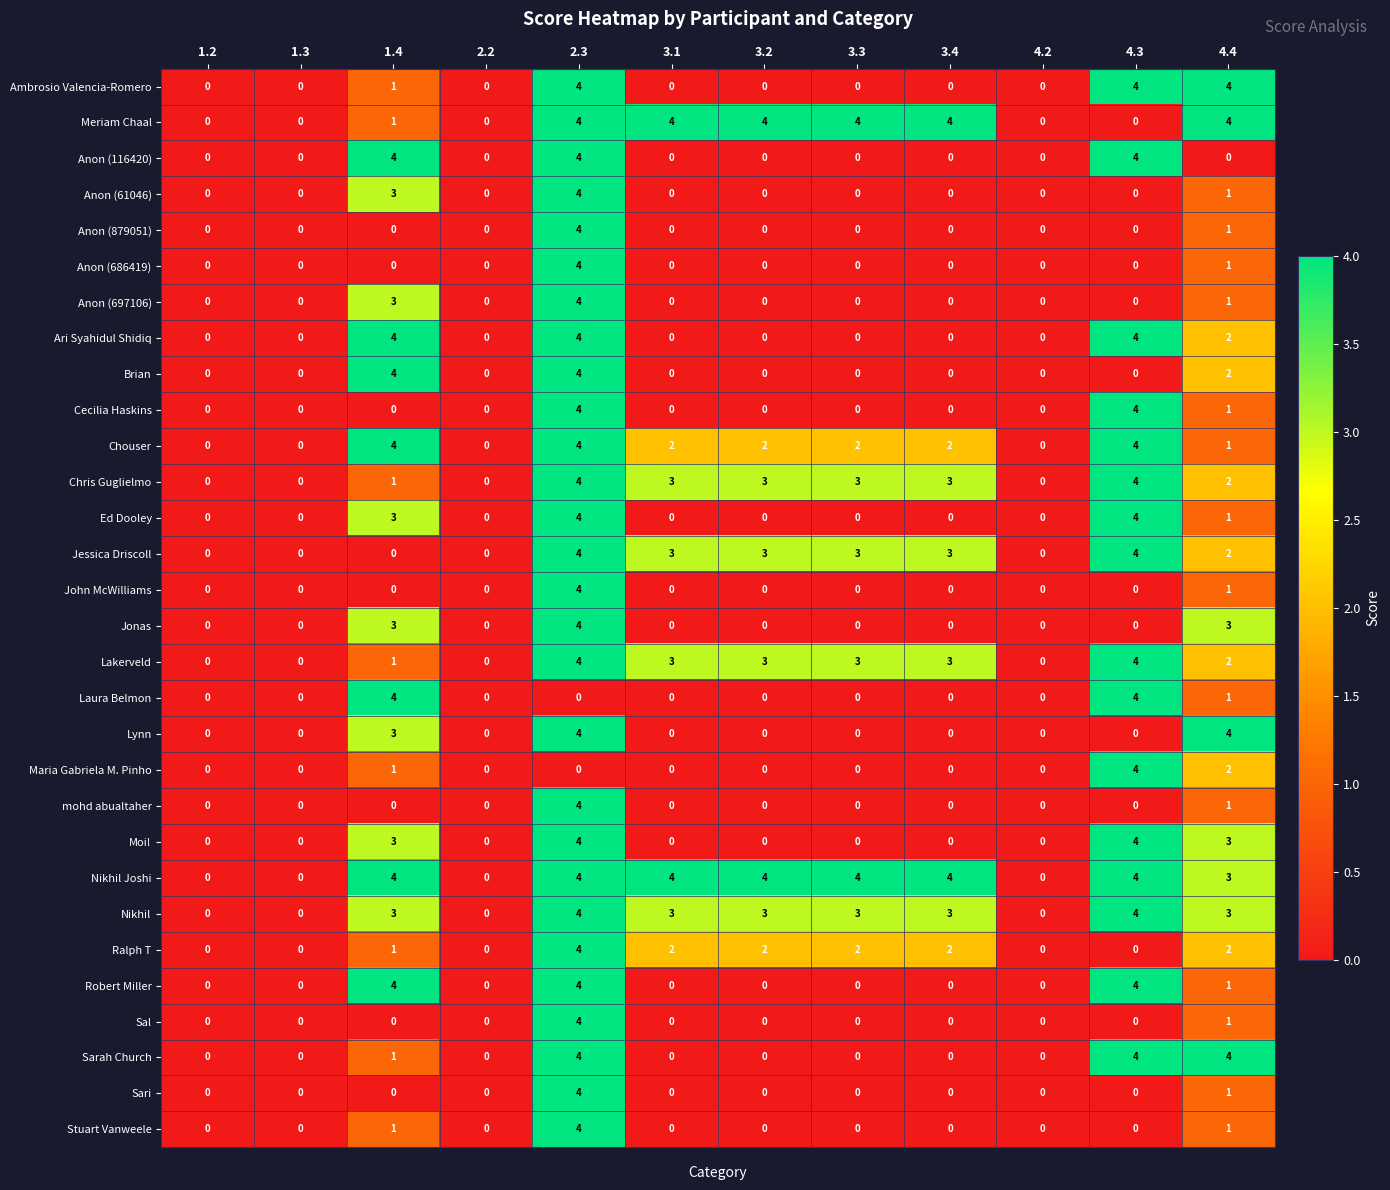

What is the total value across all series at 4.3?

64